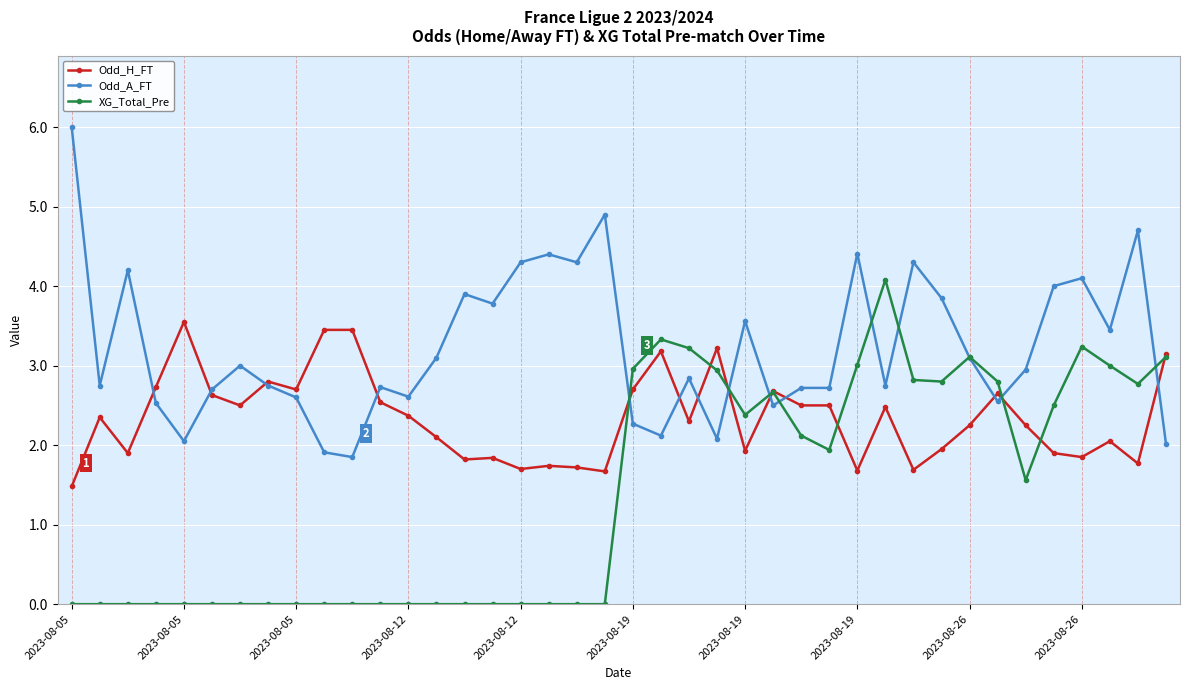

How many distinct data groups are displayed?

3